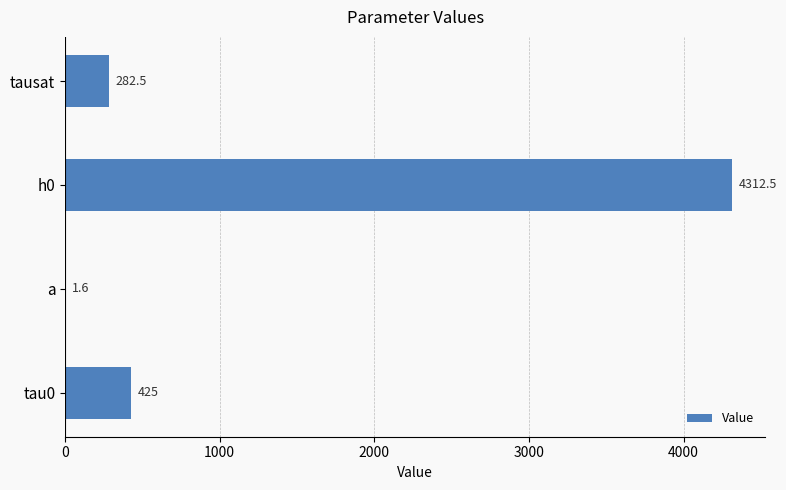

What is the sum of all values?

5021.6